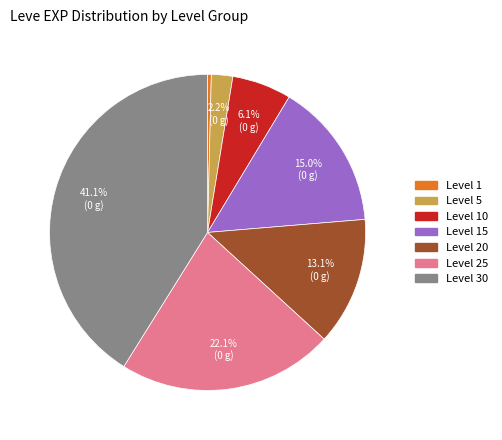

Is there a majority slice in this chart?

No